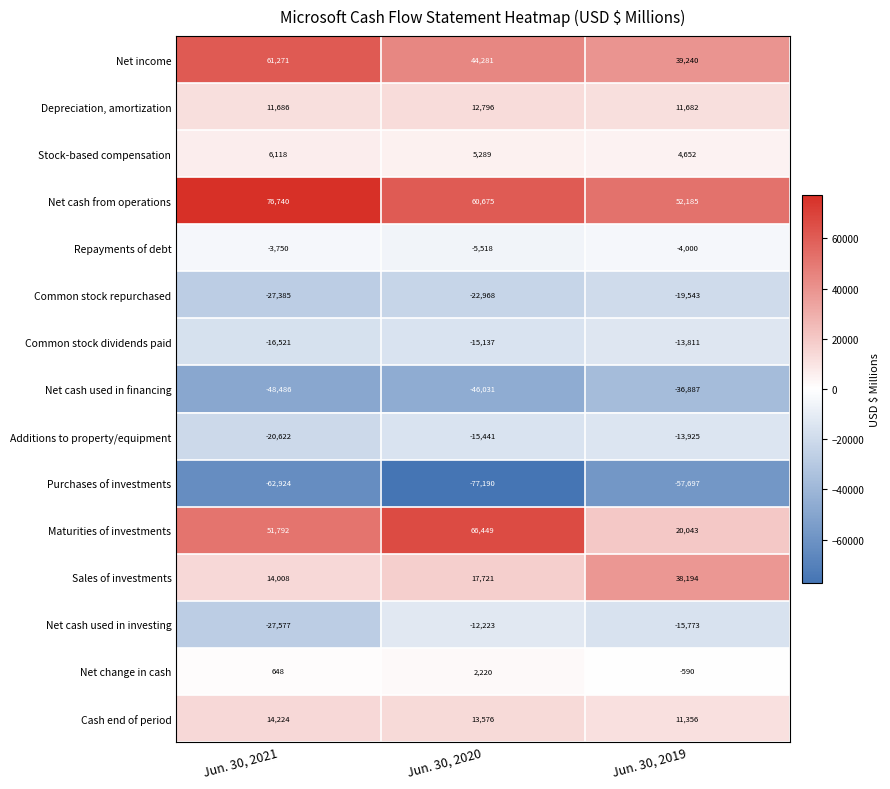

At how many categories does at least one series exceed 15314?

3